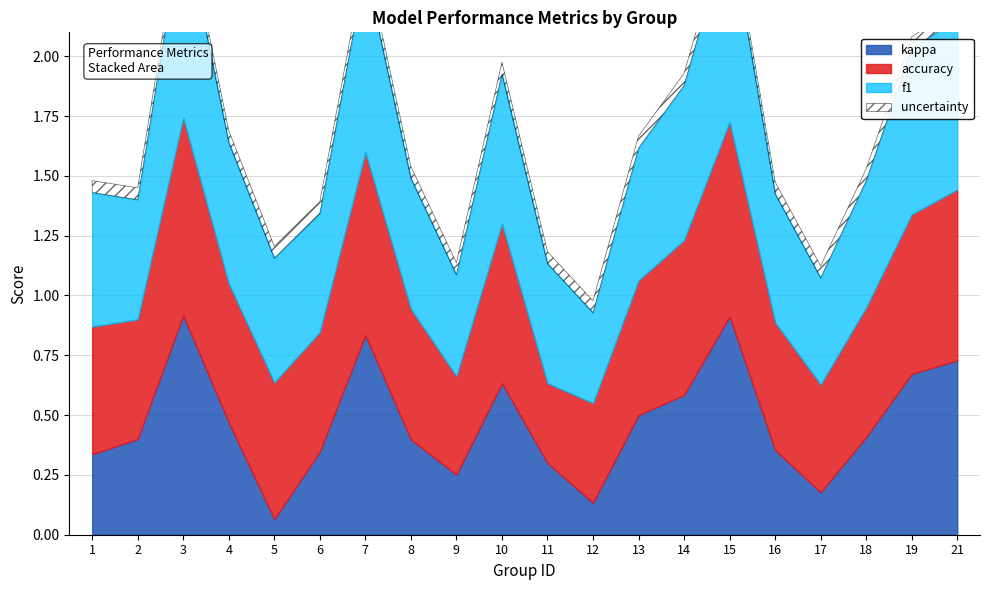

At which category does f1 reach its first local valley?

2